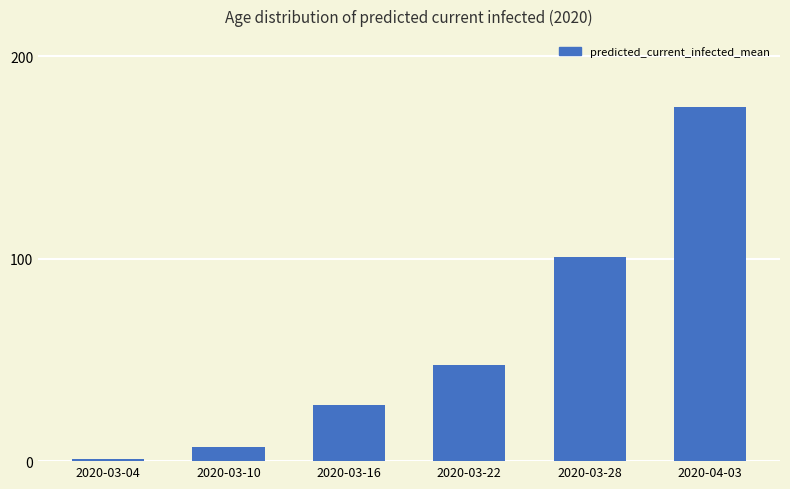

What is the ratio of the value at 2020-03-28 to the value at 2020-03-16?

3.7